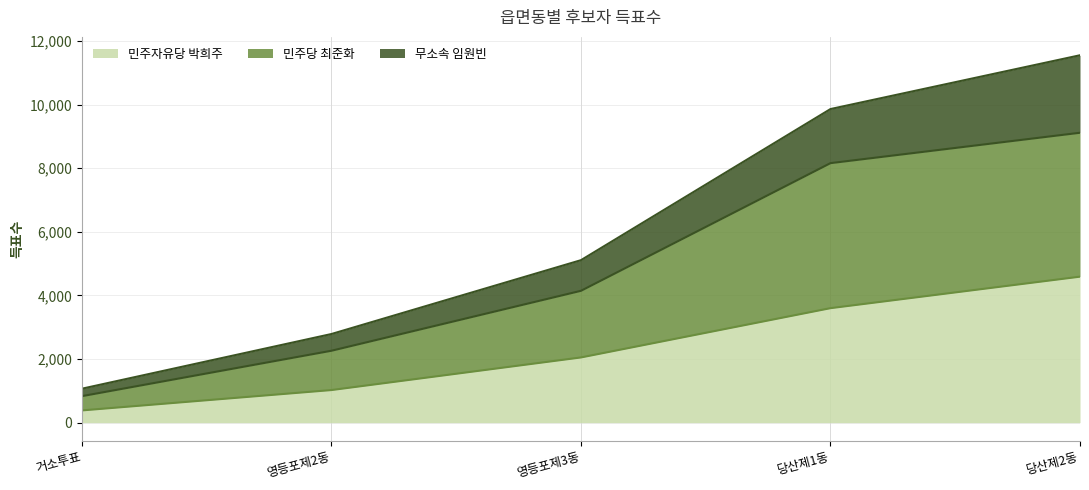

How many categories are shown in the chart?

5